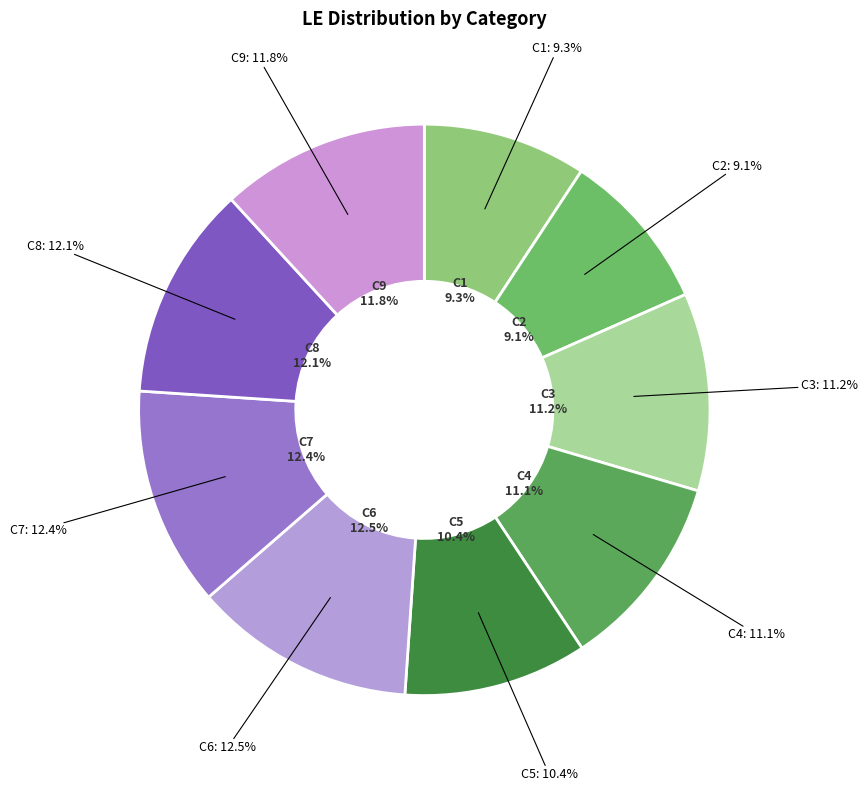

Which category has the biggest portion of the pie?

C6